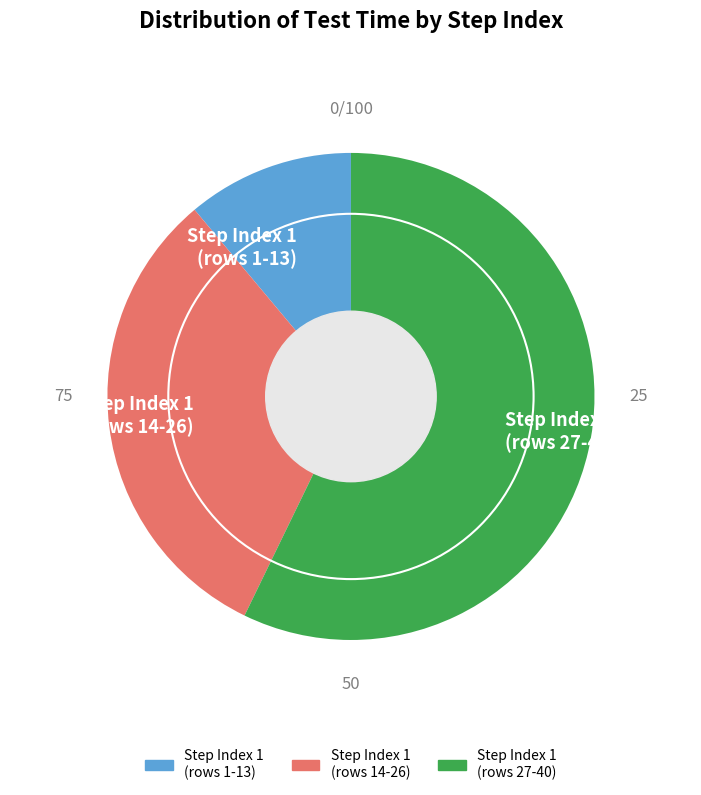

Count the number of slices in the pie.

3